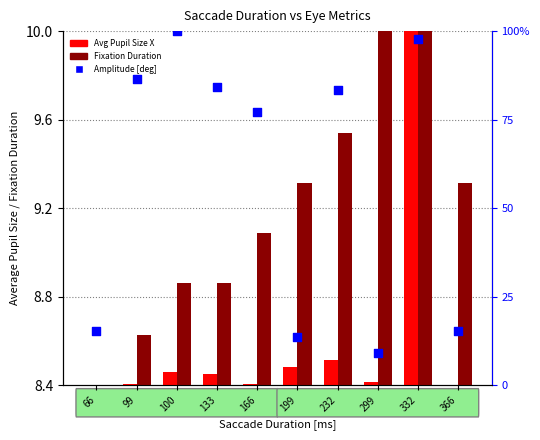

What is the total value across all series at 332?

117.7